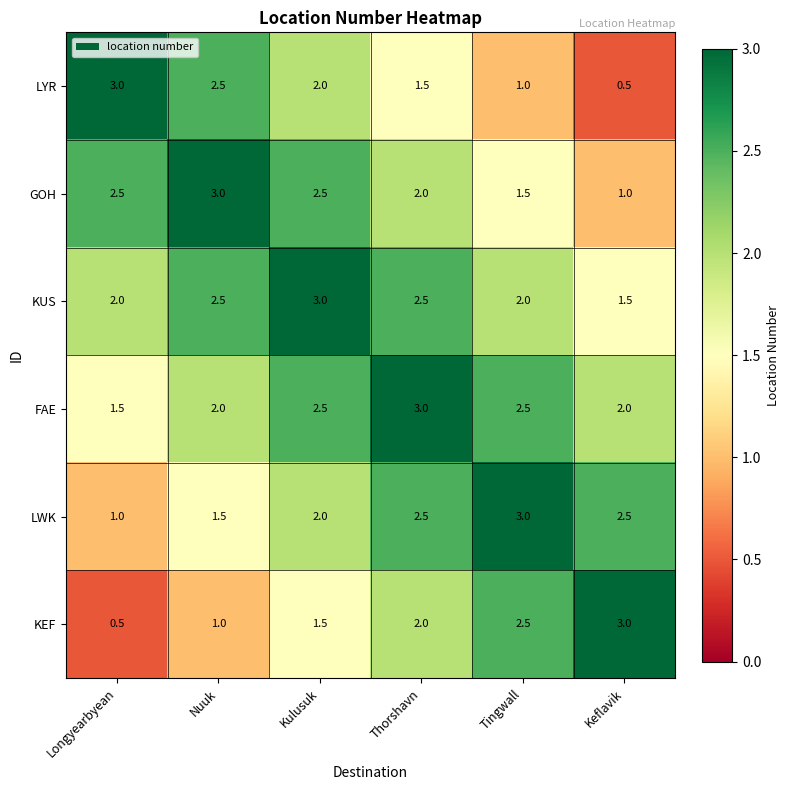

What is the maximum value for LWK?

3.0